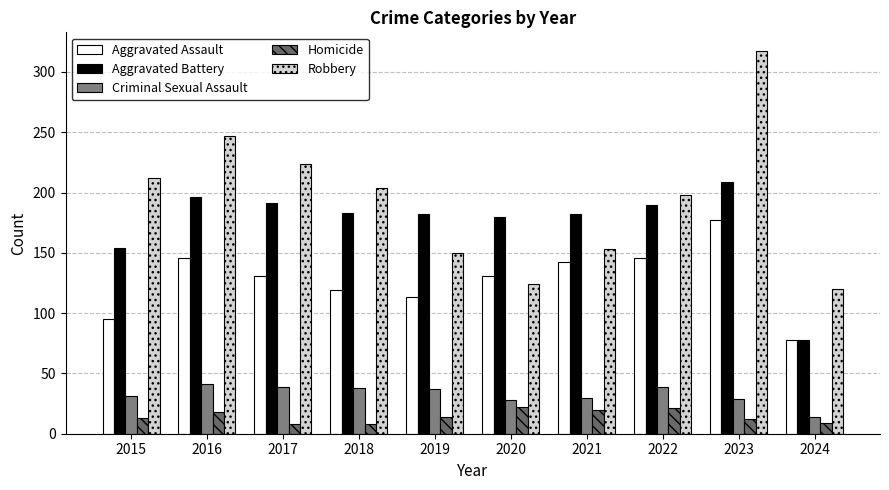

At how many categories does at least one series exceed 295?

1